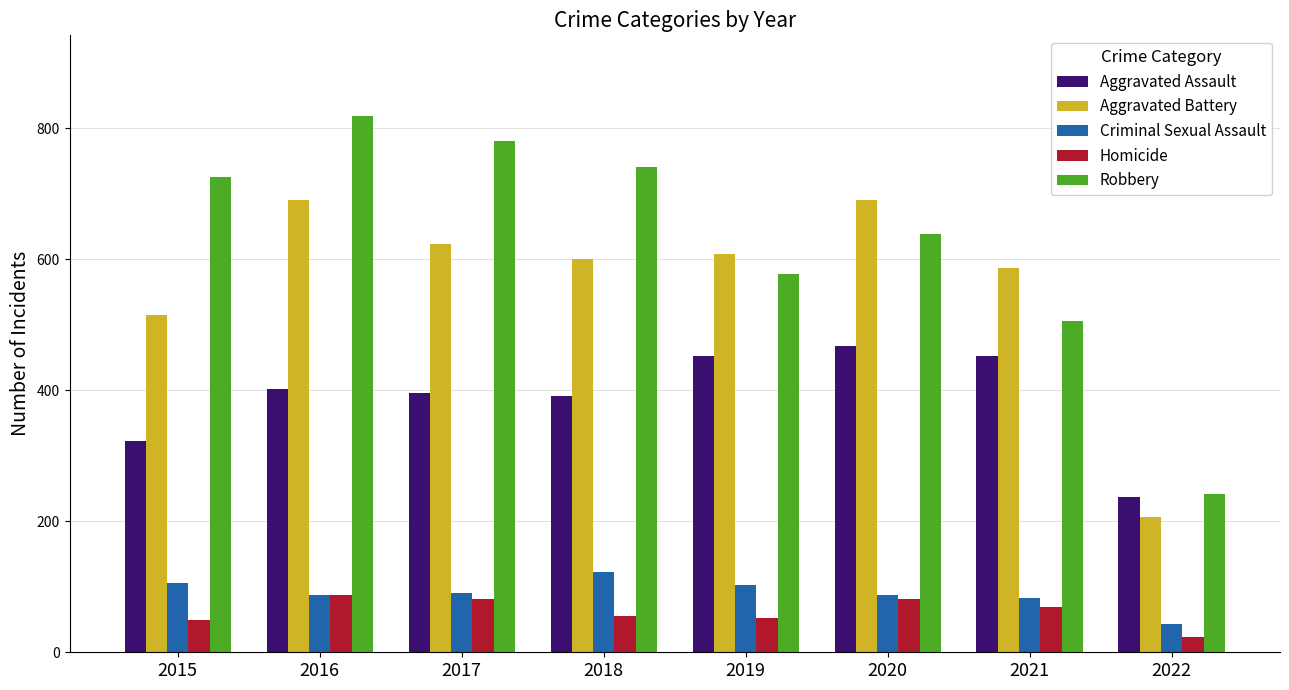

How many groups of bars are there?

8